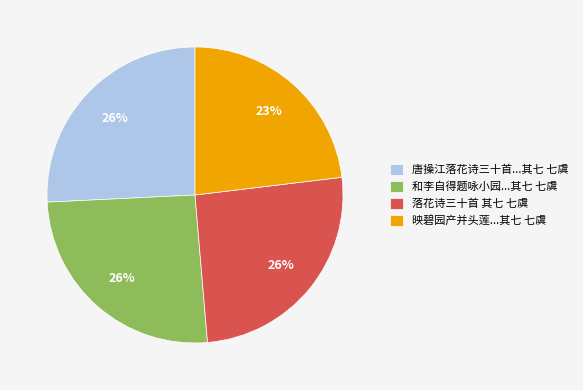

Count the number of slices in the pie.

4